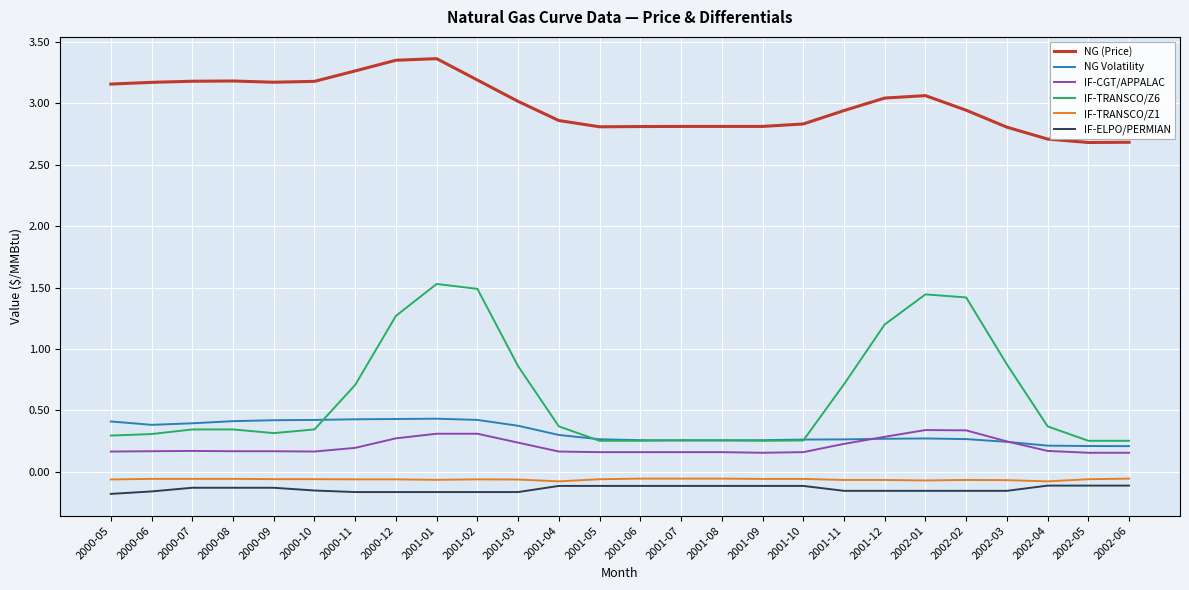

Which series has the largest total across all categories?

NG (Price)